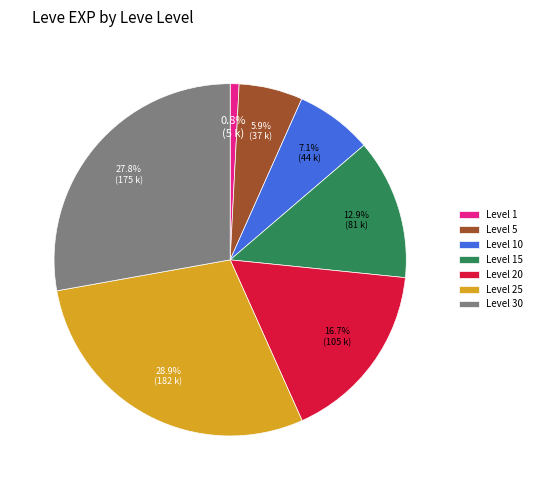

Rank the categories by value from lowest to highest.

Level 1, Level 5, Level 10, Level 15, Level 20, Level 30, Level 25